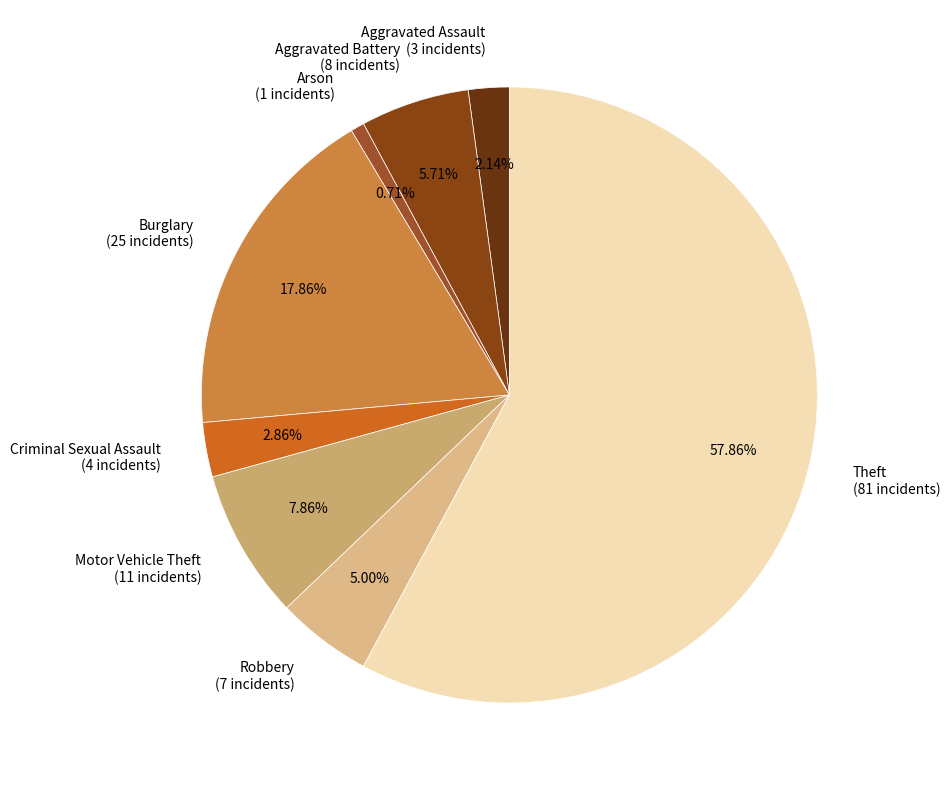

Which category has the biggest portion of the pie?

Theft